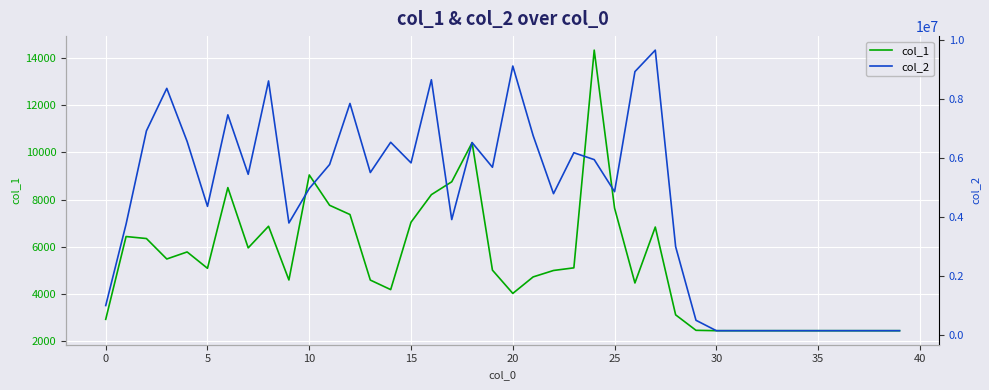

What is the sum of the col_1 values at 37 and 26?

6921